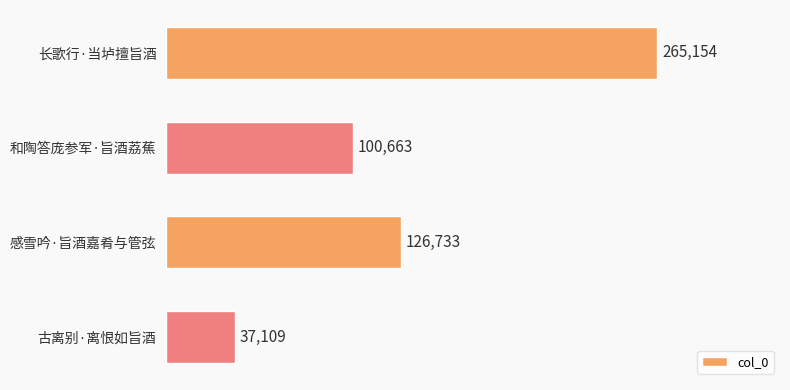

What is the difference between the second highest and second lowest values?

26070